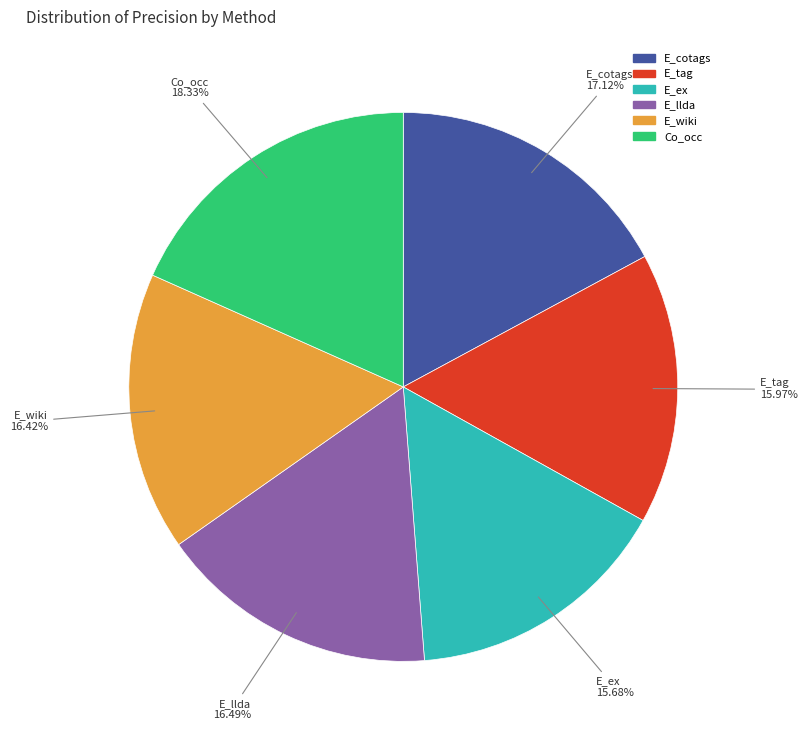

What is the largest slice in the pie chart?

Co_occ